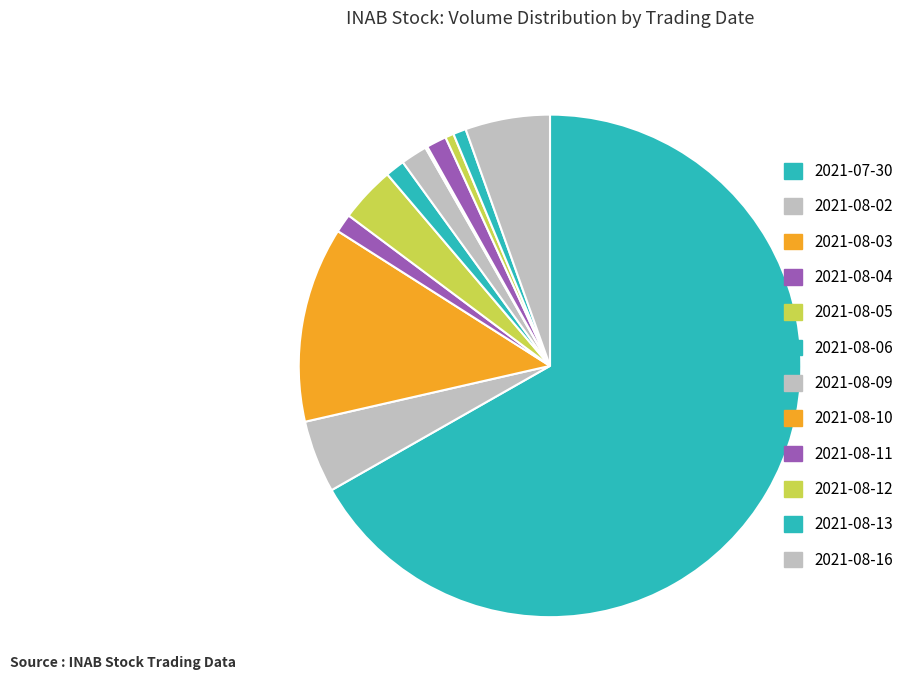

Is there a majority slice in this chart?

Yes